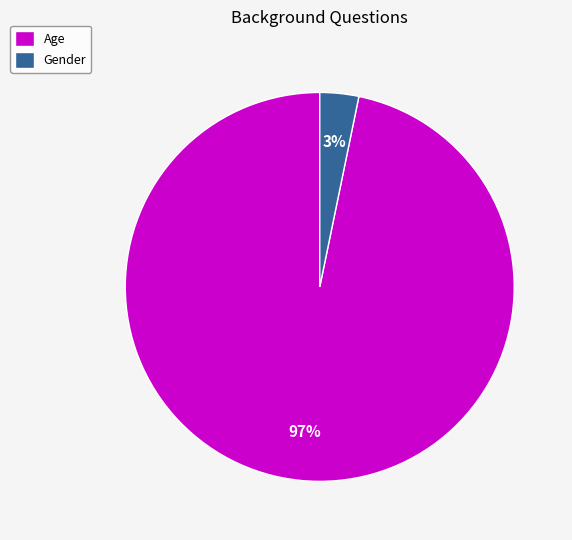

Between Gender and Age, which is larger?

Age